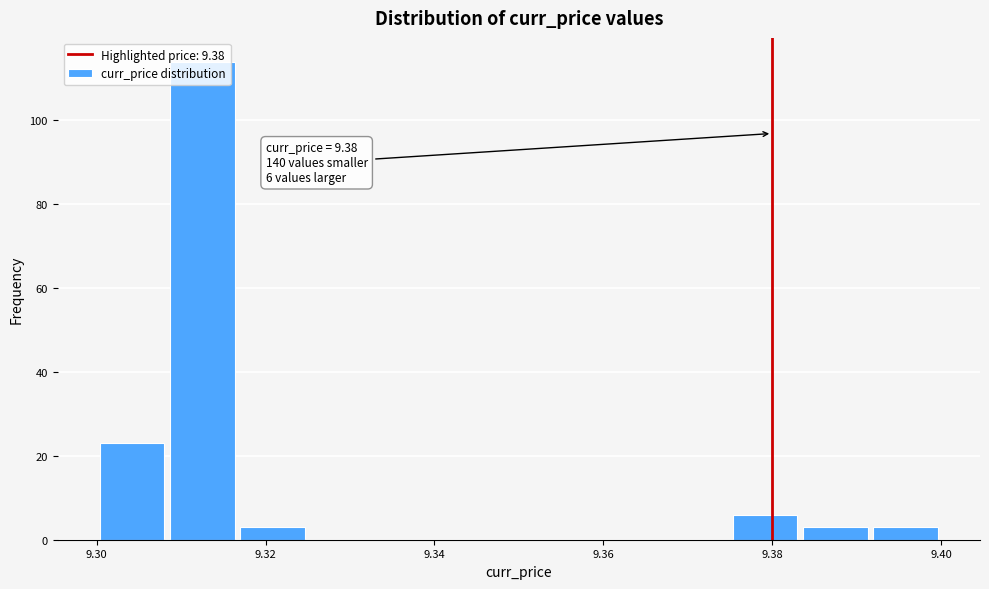

Which range on the x-axis has the tallest bar?

9.308 to 9.316